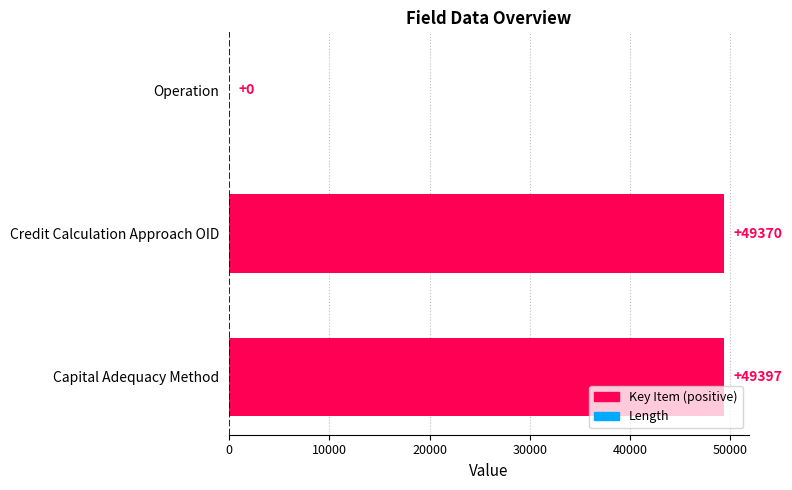

Reading left to right, list all the values displayed in this chart.

Key Item: 0	49370	49397
Length: 1	0	30